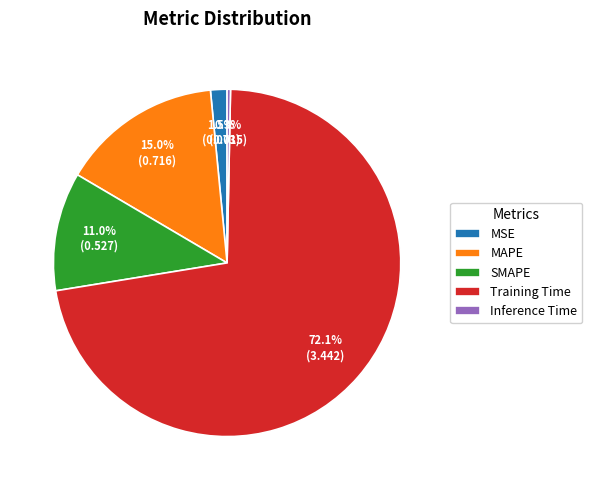

Which slice represents more than half of the pie?

Training Time